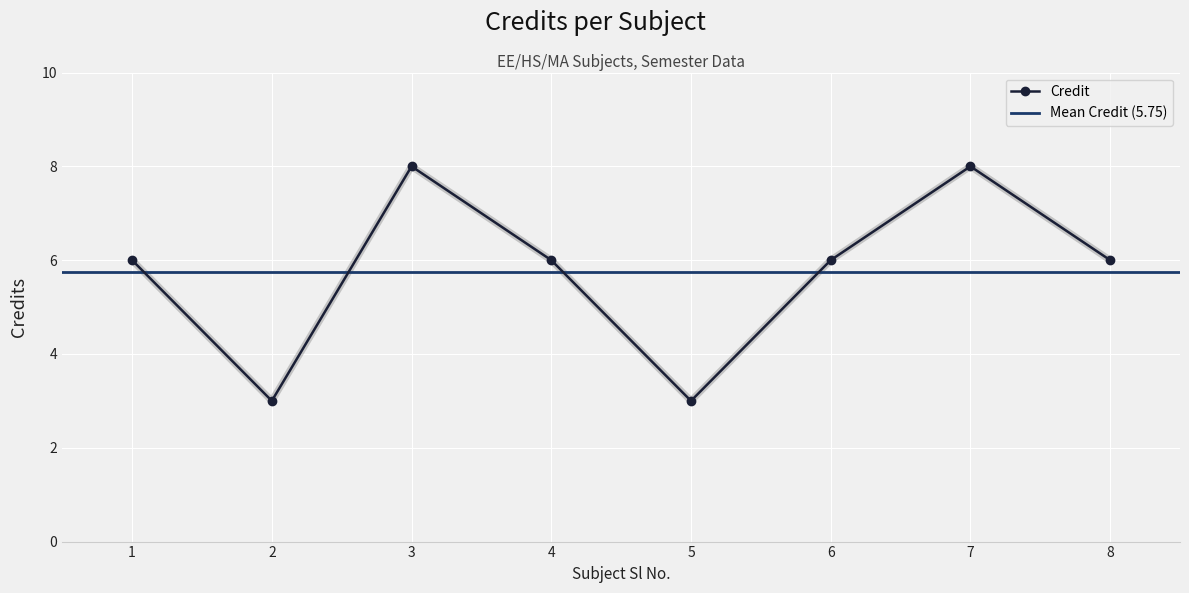

What is the value of the 8th point from the left?

6